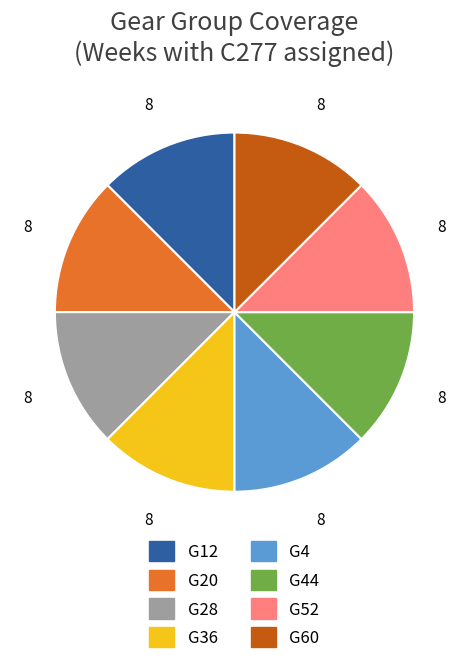

Does any single category account for the majority?

No